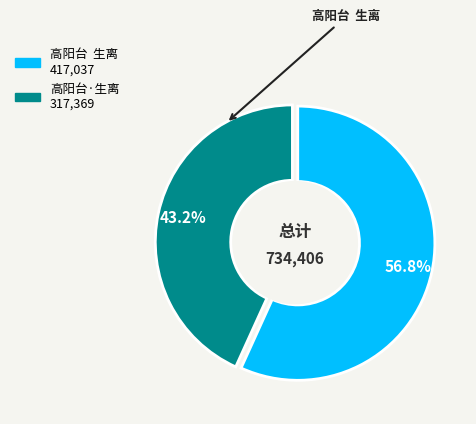

Which slice is the largest?

高阳台 生离